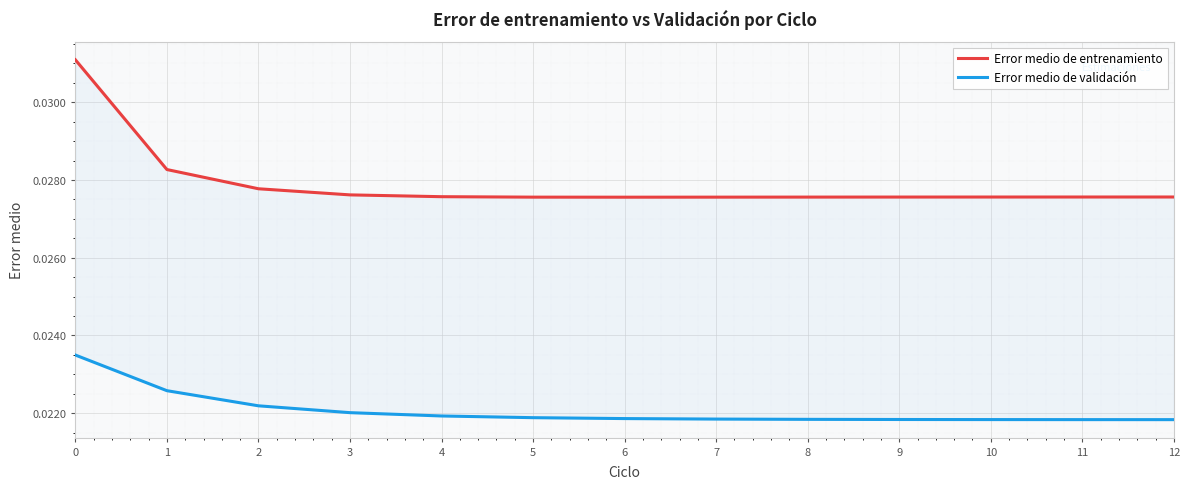

How many Error medio de entrenamiento values are between 0 and 1?

13